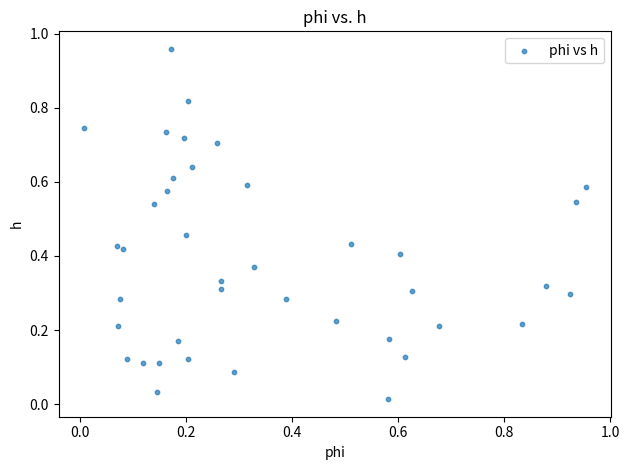

What is the range of X values (max minus min)?

0.9